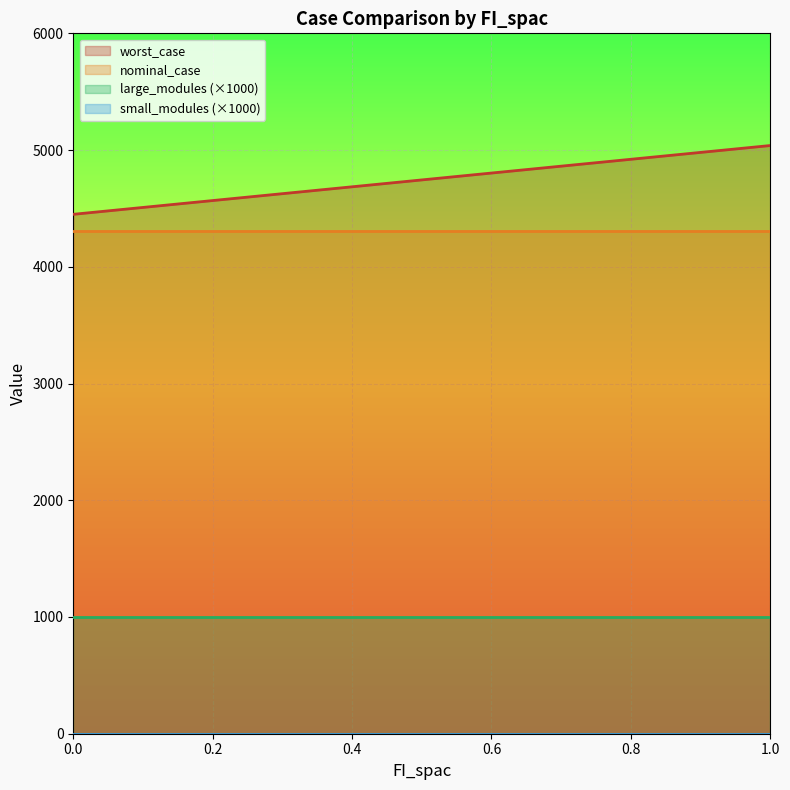

True or false: large_modules has more than 2 points higher than both neighbors.

False